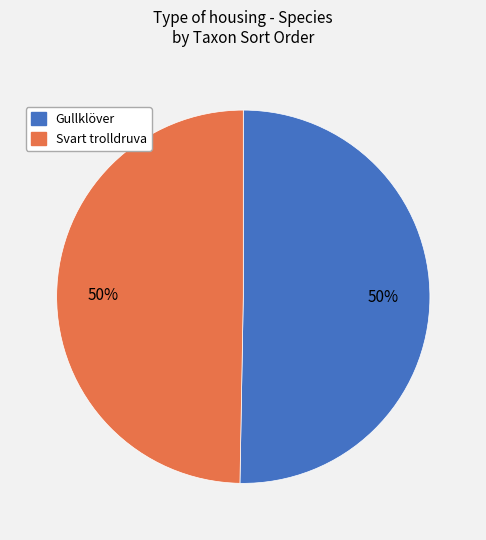

What is the ratio of the value at Svart trolldruva to the value at Gullklöver?

1.0